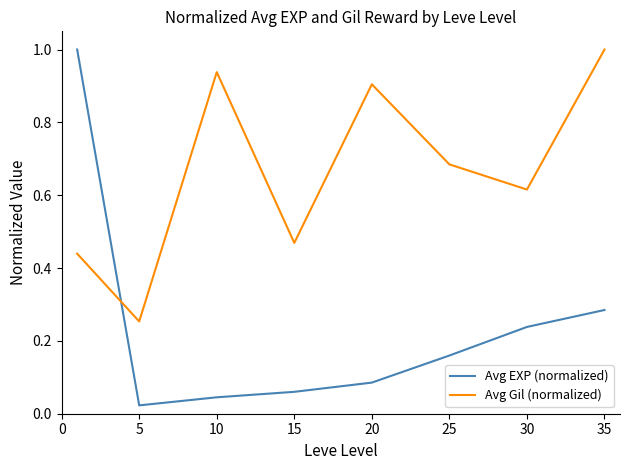

What is the difference between the maximum and second lowest values in the Avg EXP (normalized) series?

1.0